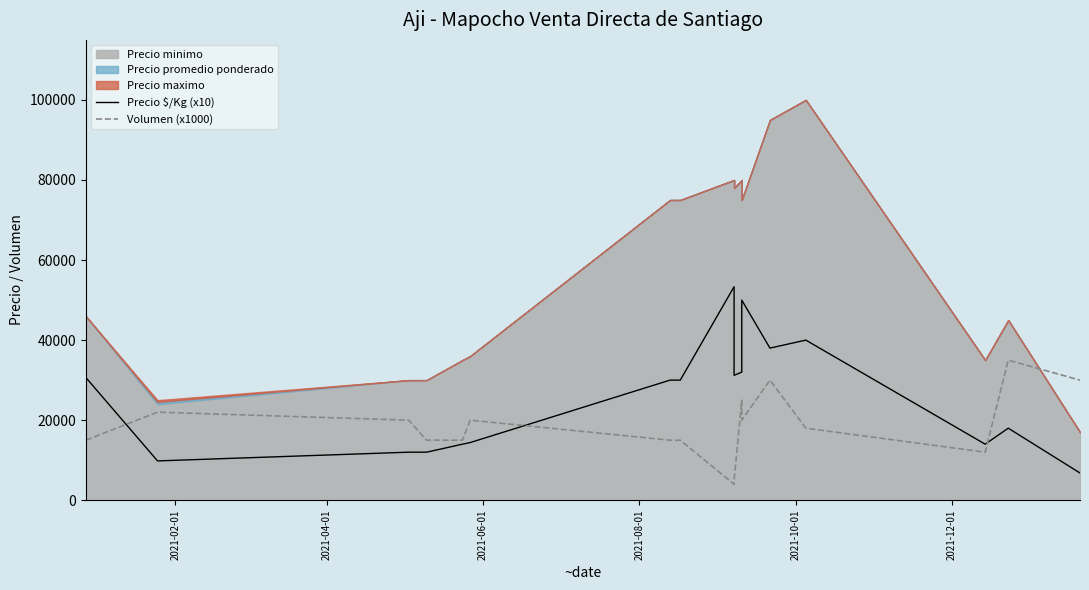

After their last crossing, which series has the higher values: Volumen (x1000) or Precio $/Kg (x10)?

Volumen (x1000)